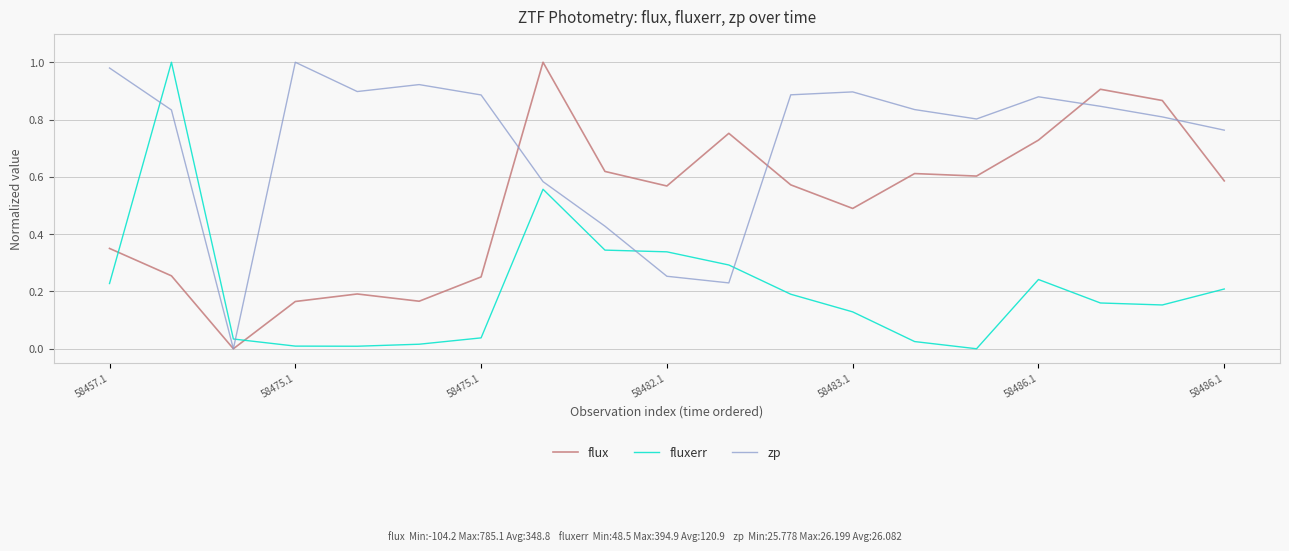

List the series in order of their overall mean, lowest first.

fluxerr, flux, zp